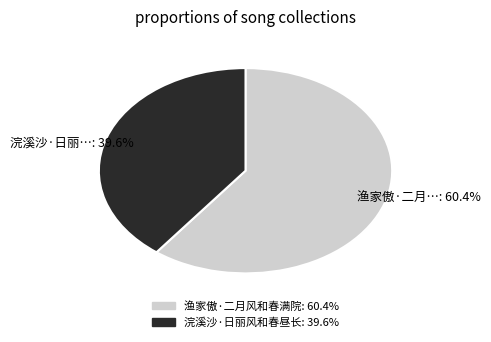

To the nearest percent, what is the combined percentage of 浣溪沙·日丽风和春昼长 and 渔家傲·二月风和春满院?

100%